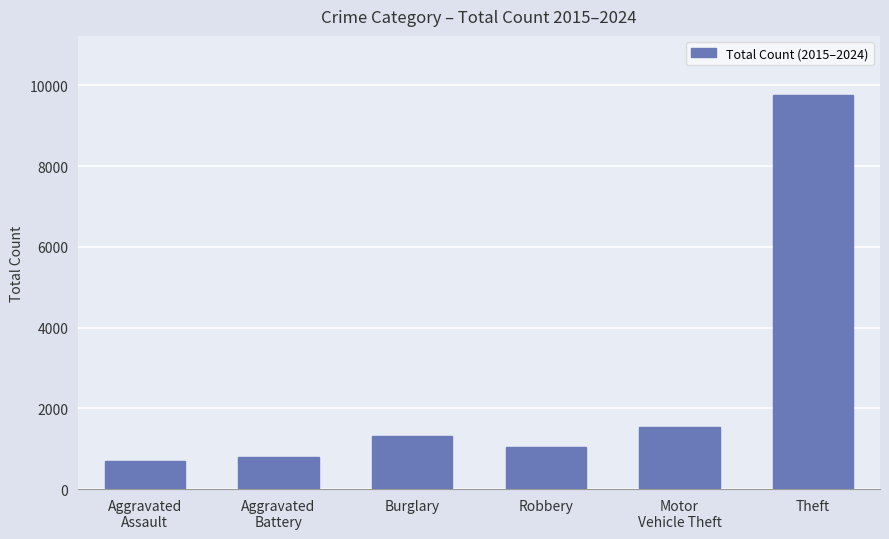

What is the difference between the second highest and second lowest values?

746